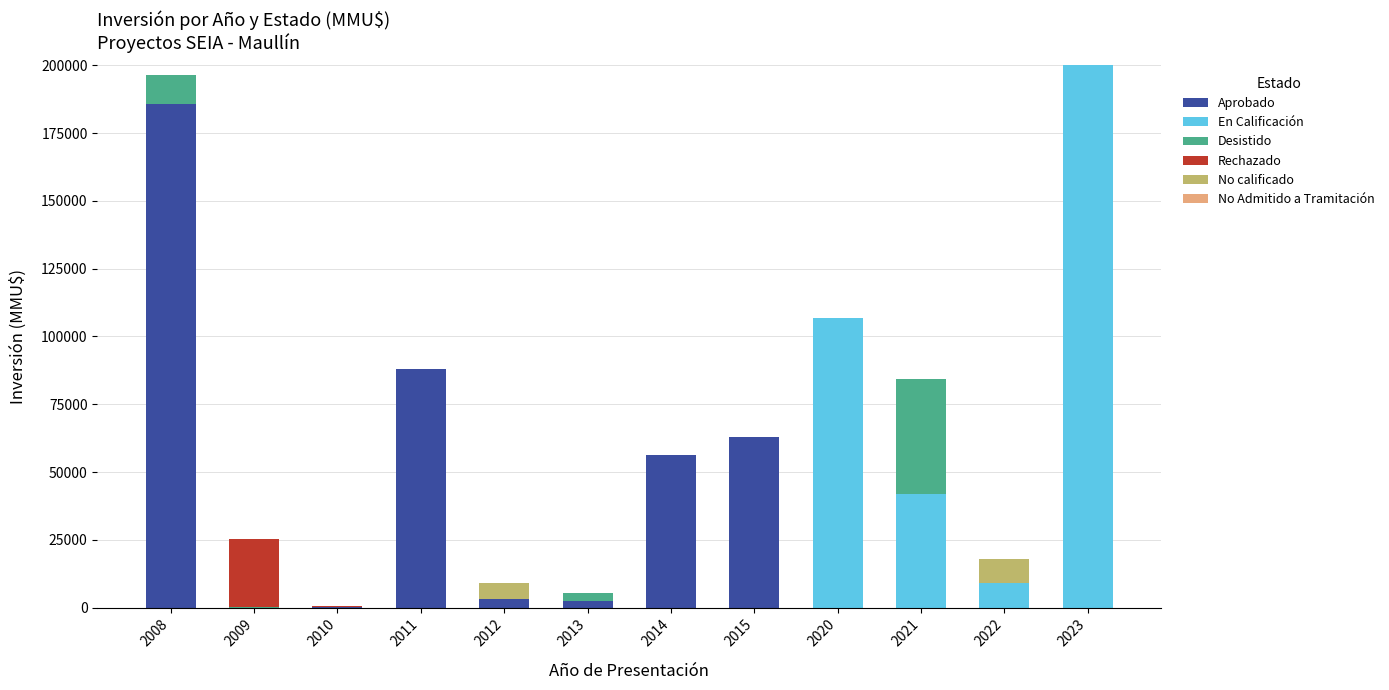

What is the maximum value for Aprobado?

185625